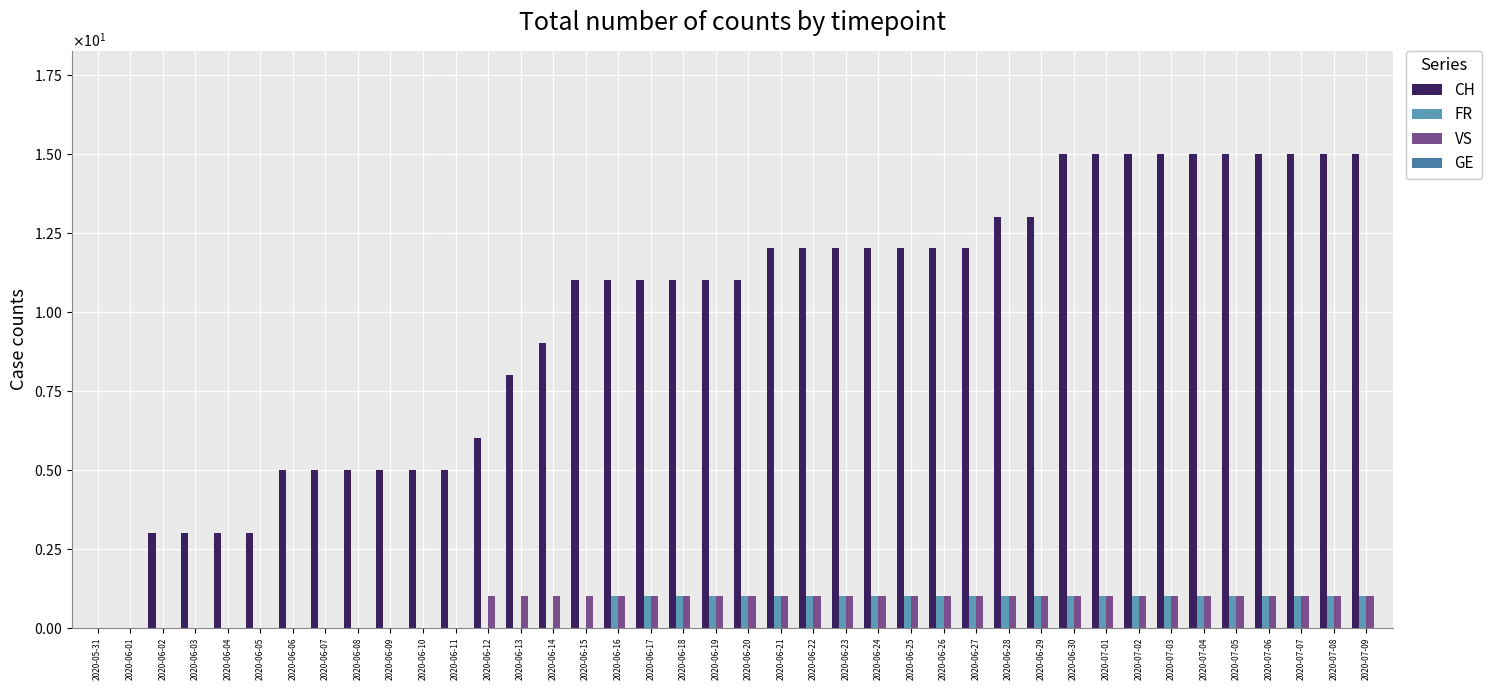

Are the bars horizontal?

No